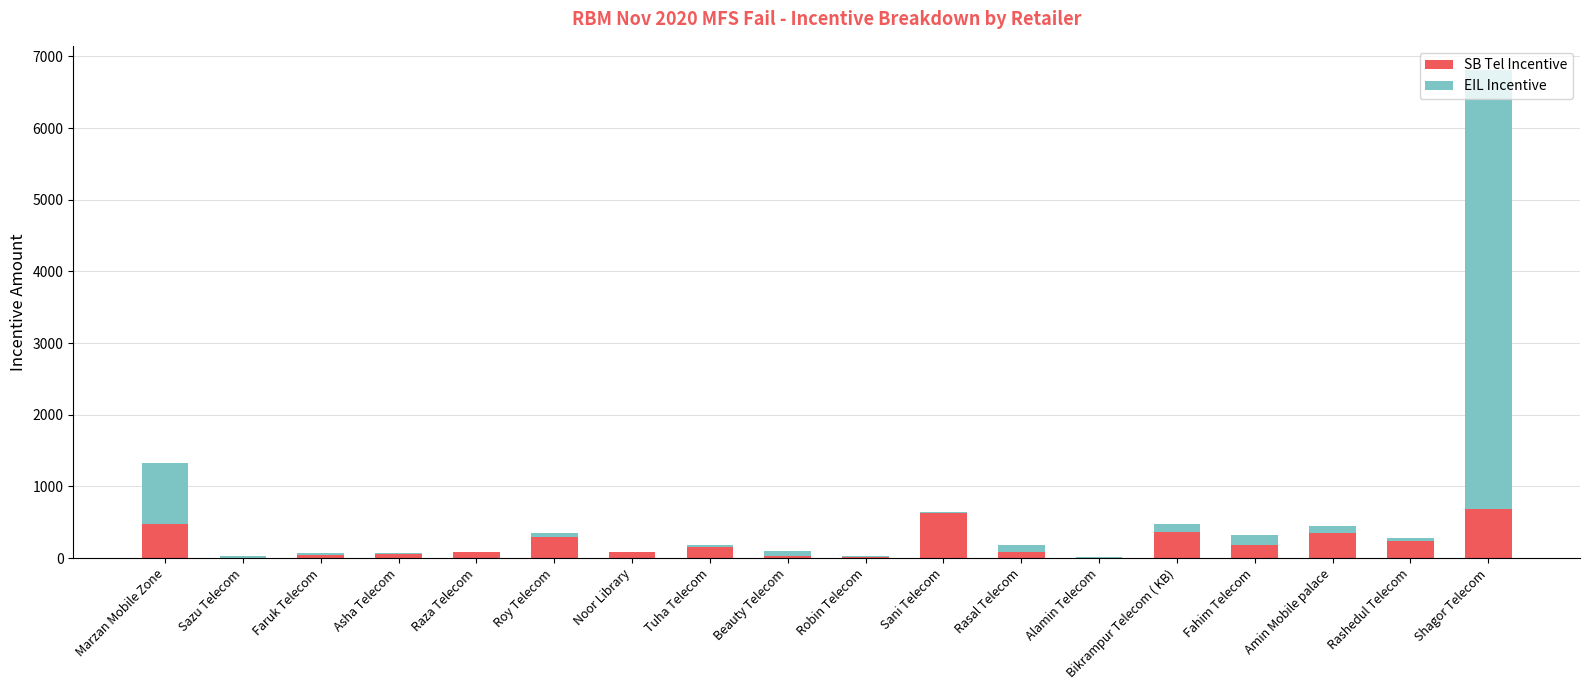

Read the SB Tel Incentive value at Shagor Telecom.

689.2